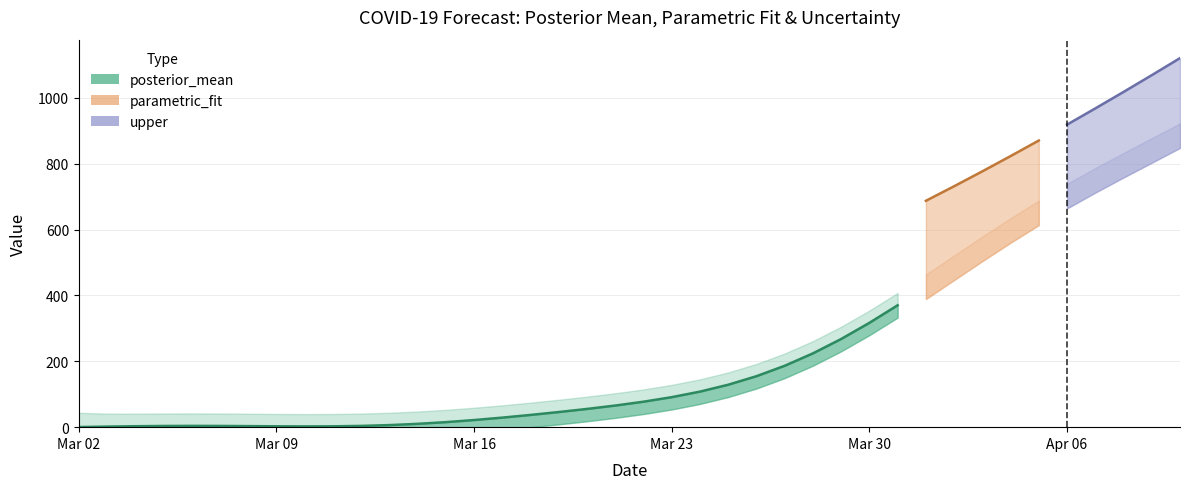

What position from the right is 2020-03-19?

23